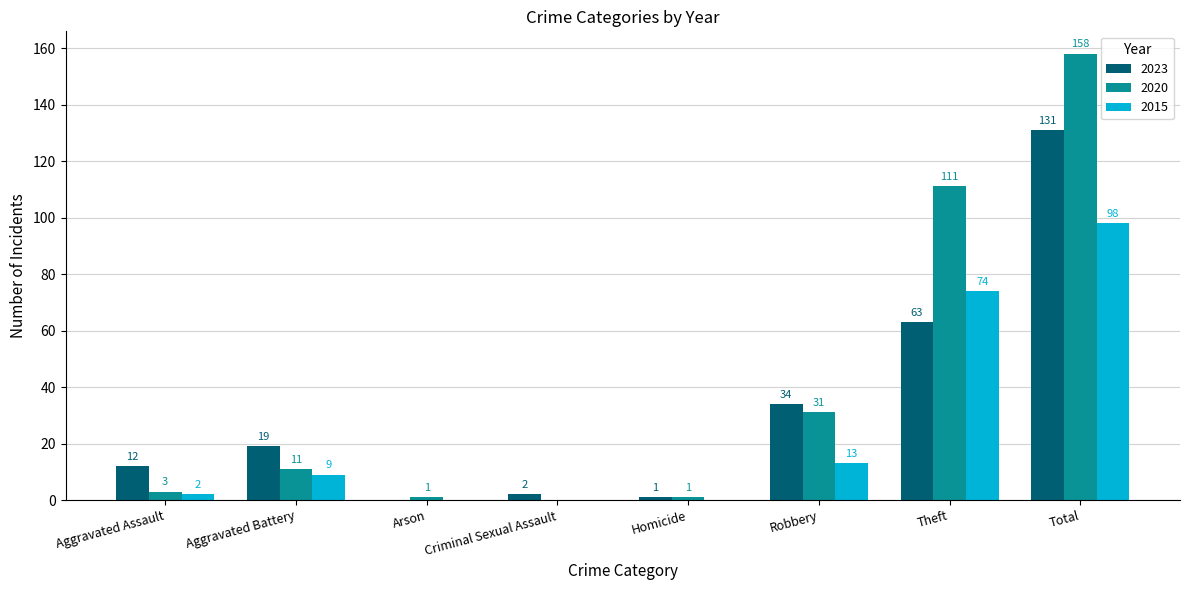

Reading right to left, list all the values displayed in this chart.

2023: Total=131	Theft=63	Robbery=34	Homicide=1	Criminal Sexual Assault=2	Arson=0	Aggravated Battery=19	Aggravated Assault=12
2020: Total=158	Theft=111	Robbery=31	Homicide=1	Criminal Sexual Assault=0	Arson=1	Aggravated Battery=11	Aggravated Assault=3
2015: Total=98	Theft=74	Robbery=13	Homicide=0	Criminal Sexual Assault=0	Arson=0	Aggravated Battery=9	Aggravated Assault=2